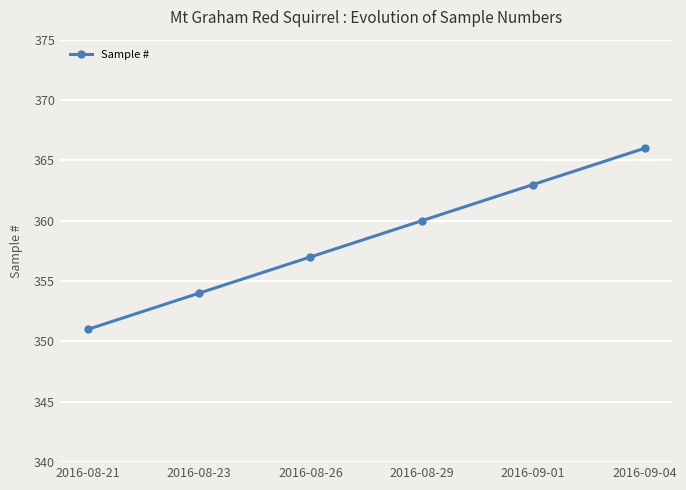

What is the label of the 6th point from the left?

2016-09-04